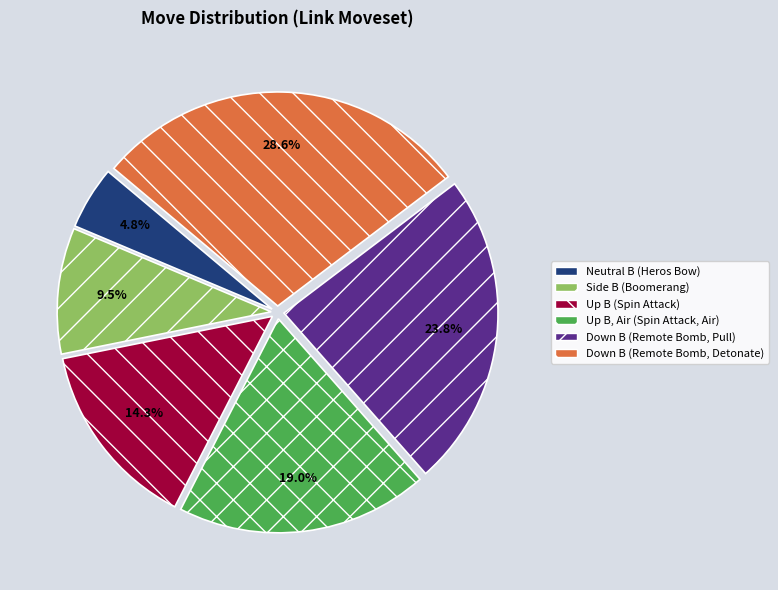

Is it true that Side B (Boomerang) is 14% of the pie?

False